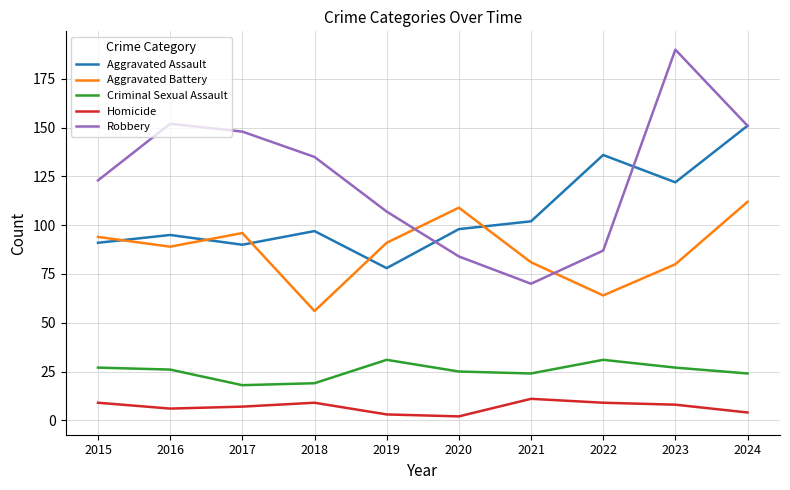

The Homicide series shows 9 at 2022. True or false?

True